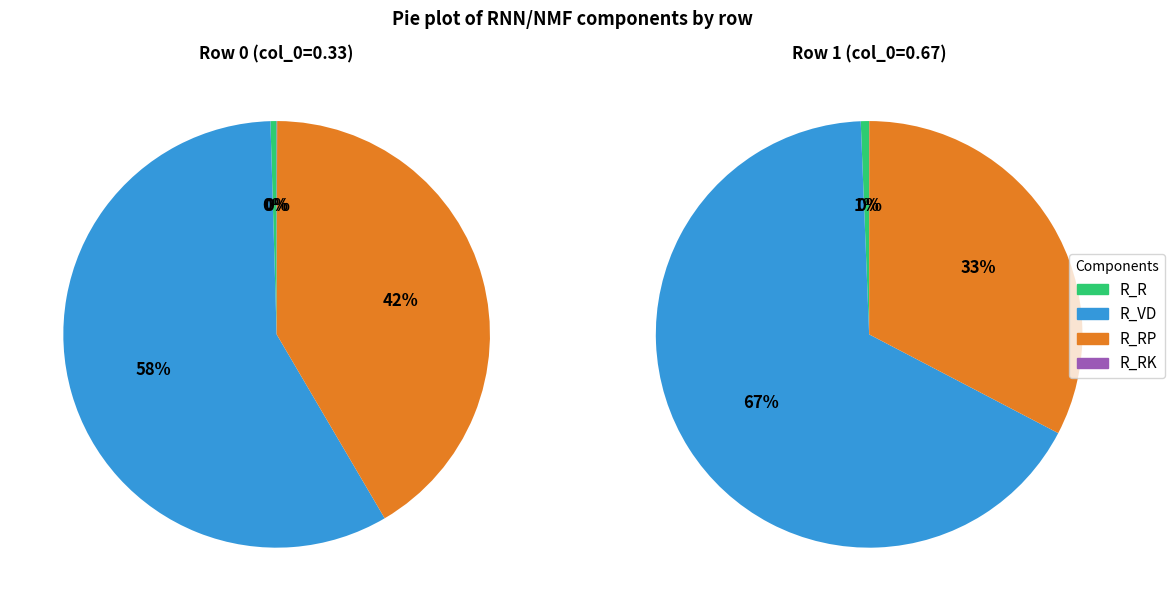

To the nearest percent, what percentage of the pie is 0.33?

33%